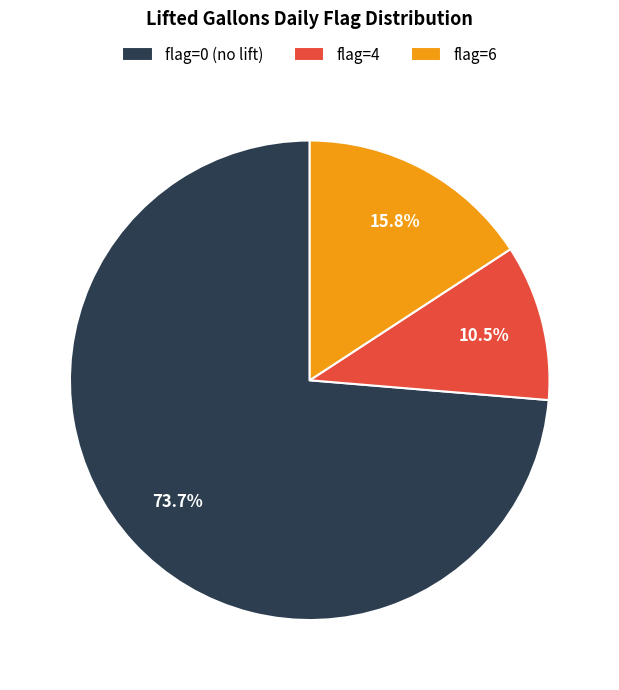

Is flag=6 the majority of the pie?

No